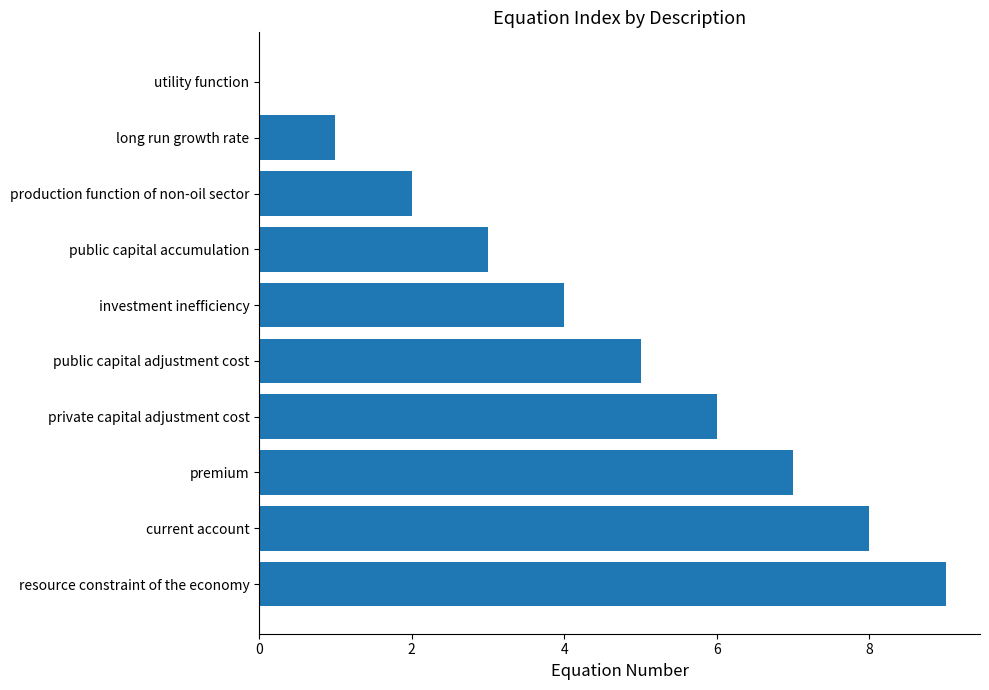

What is the sum of the values at public capital adjustment cost and investment inefficiency?

9